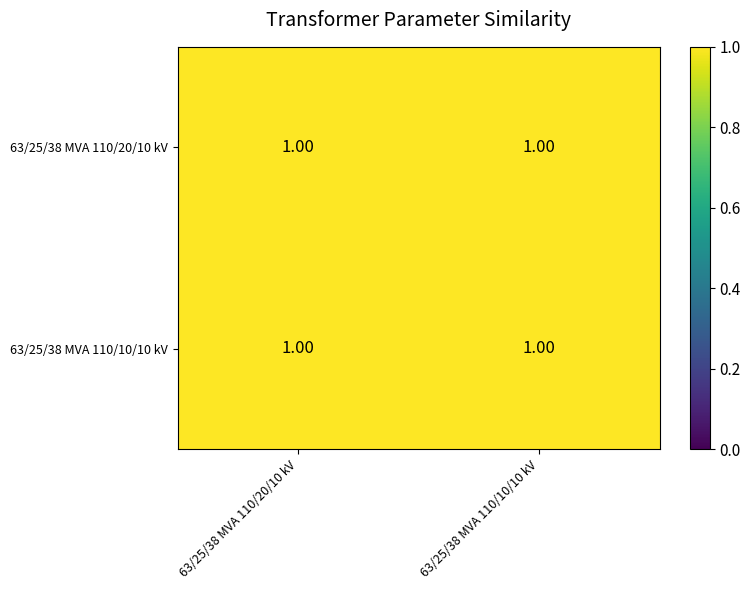

List the series in order of their overall mean, lowest first.

63/25/38 MVA 110/20/10 kV, 63/25/38 MVA 110/10/10 kV